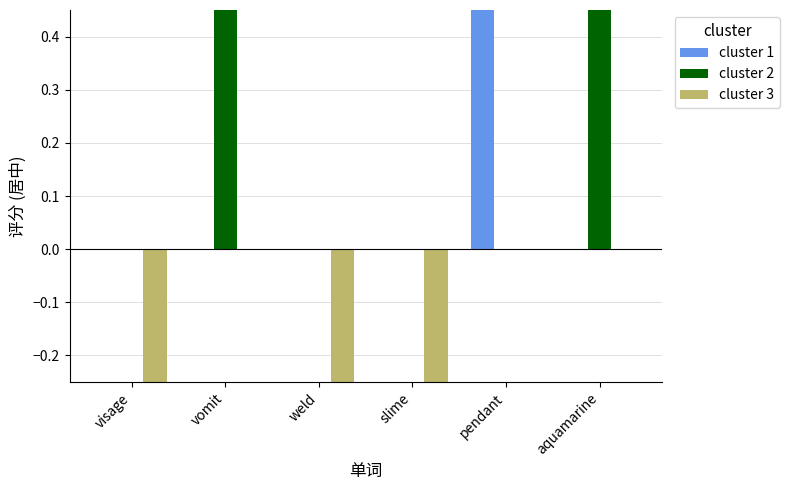

Which has a higher value, pendant or aquamarine?

pendant